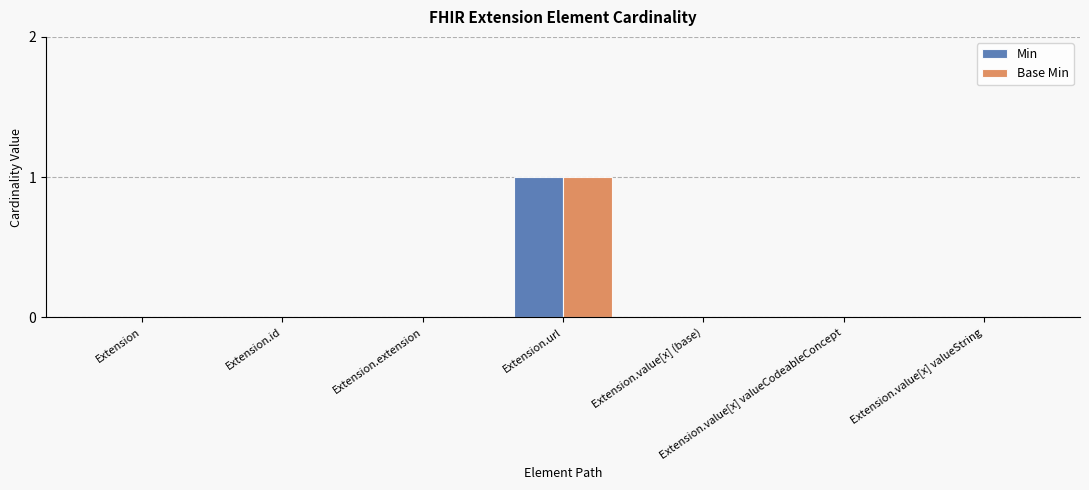

Is it true that Min equals 0 at Extension.id?

True